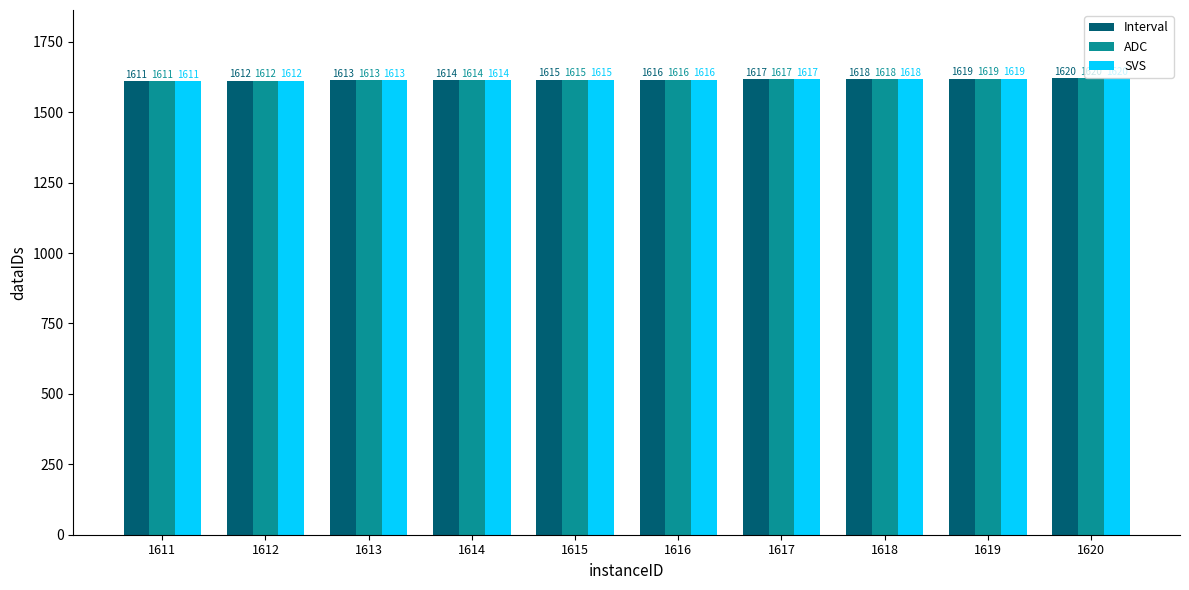

At which label does SVS reach its minimum?

1611